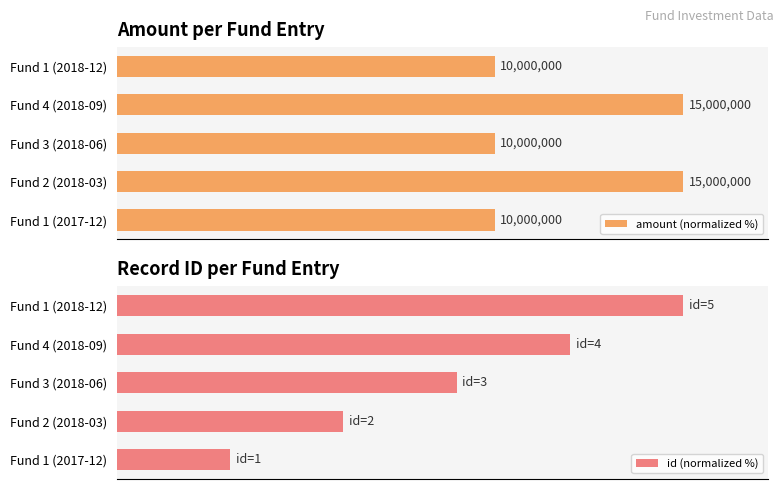

Reading right to left, transcribe all the data shown in this chart.

amount (normalized %): 4=66.7	3=100.0	2=66.7	1=100.0	0=66.7
id (normalized %): 4=100.0	3=80.0	2=60.0	1=40.0	0=20.0